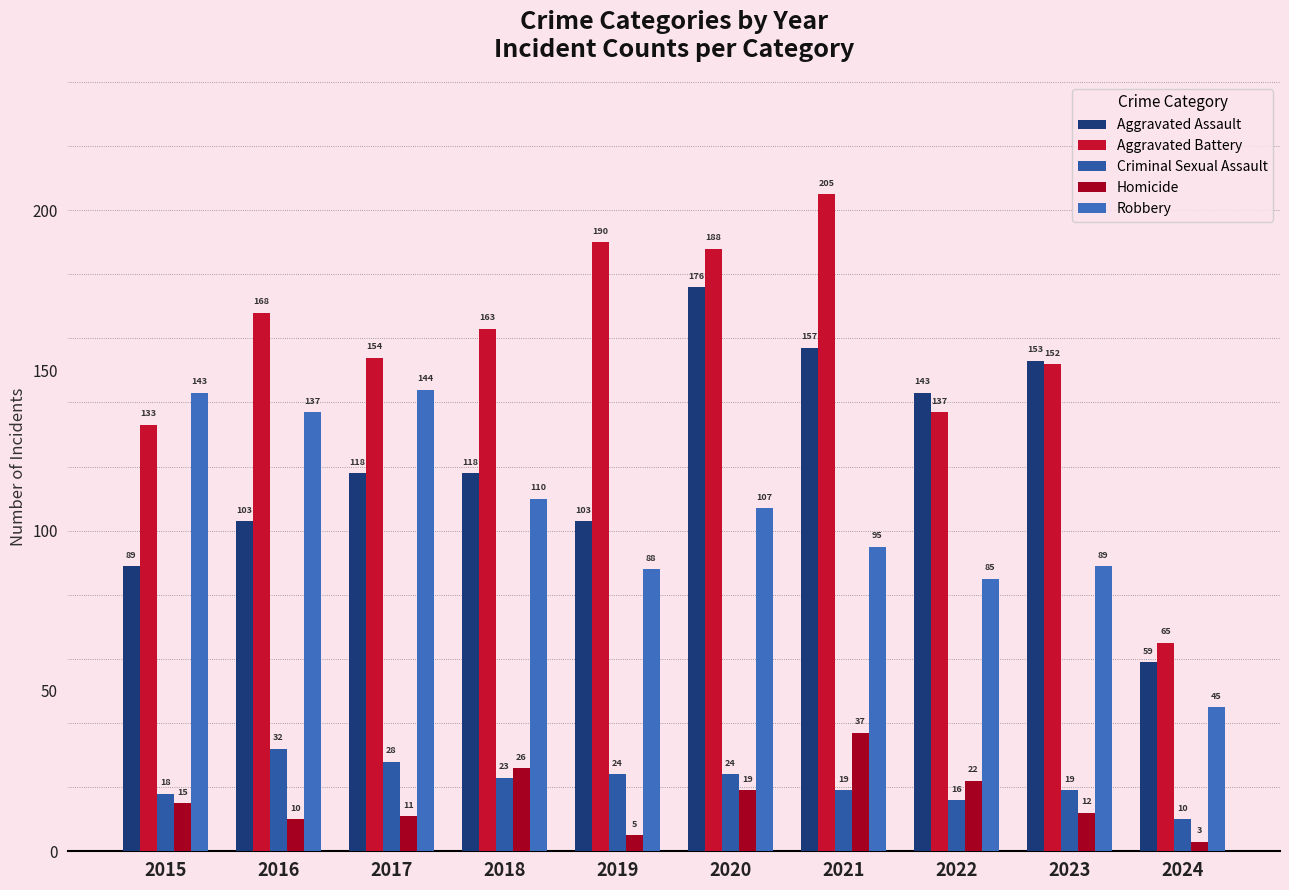

How many data points does each series have?

10